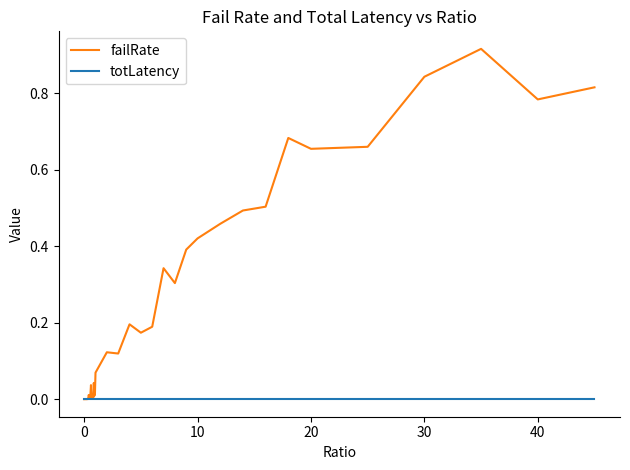

Which series has the largest total across all categories?

failRate